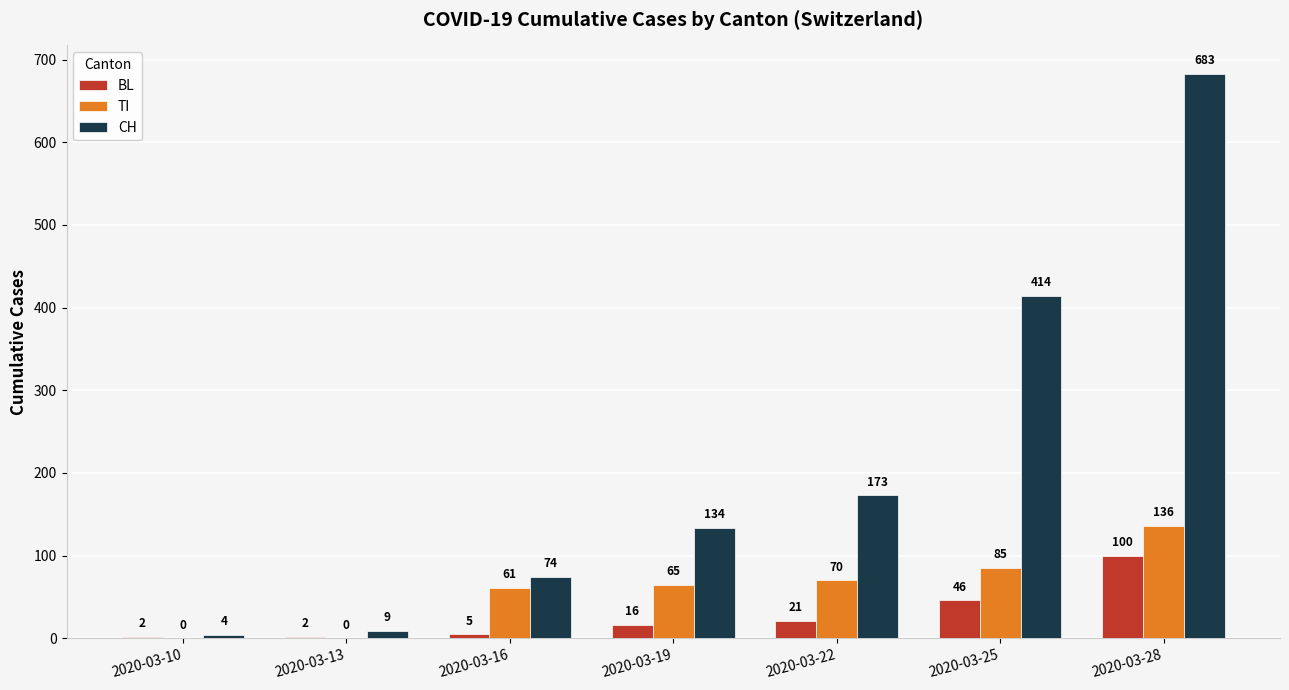

What is the sum of all TI values?

417